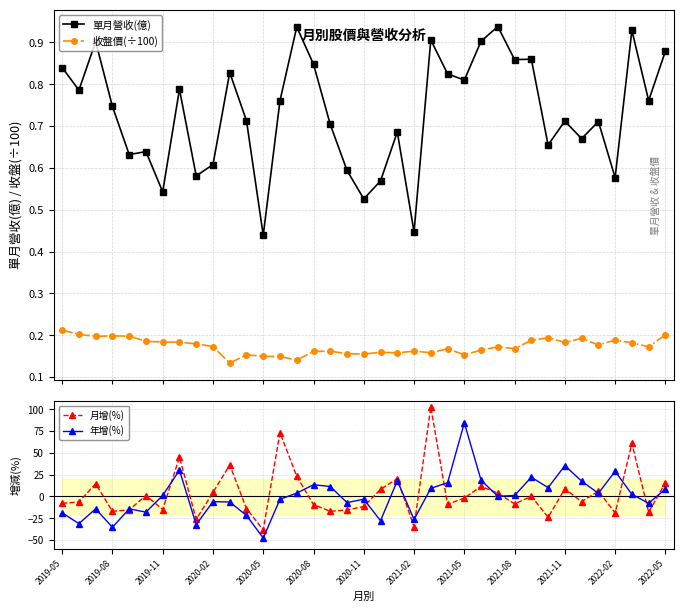

How many 單月營收(億) values are between 0 and 1?

37